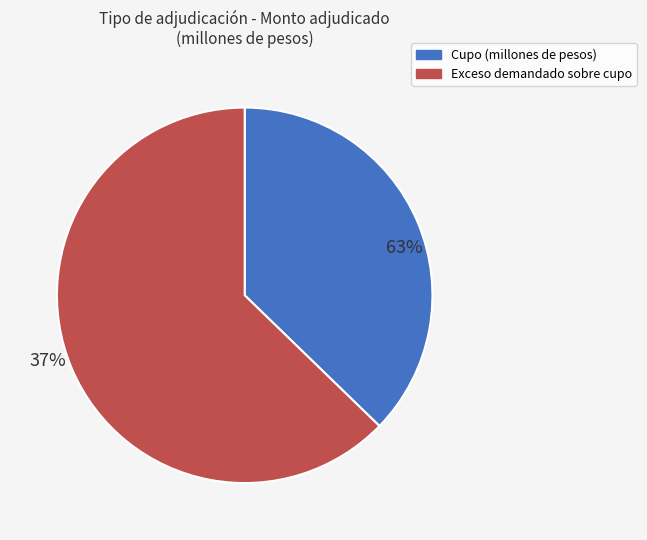

Is it true that 4 is 9% of the pie?

True